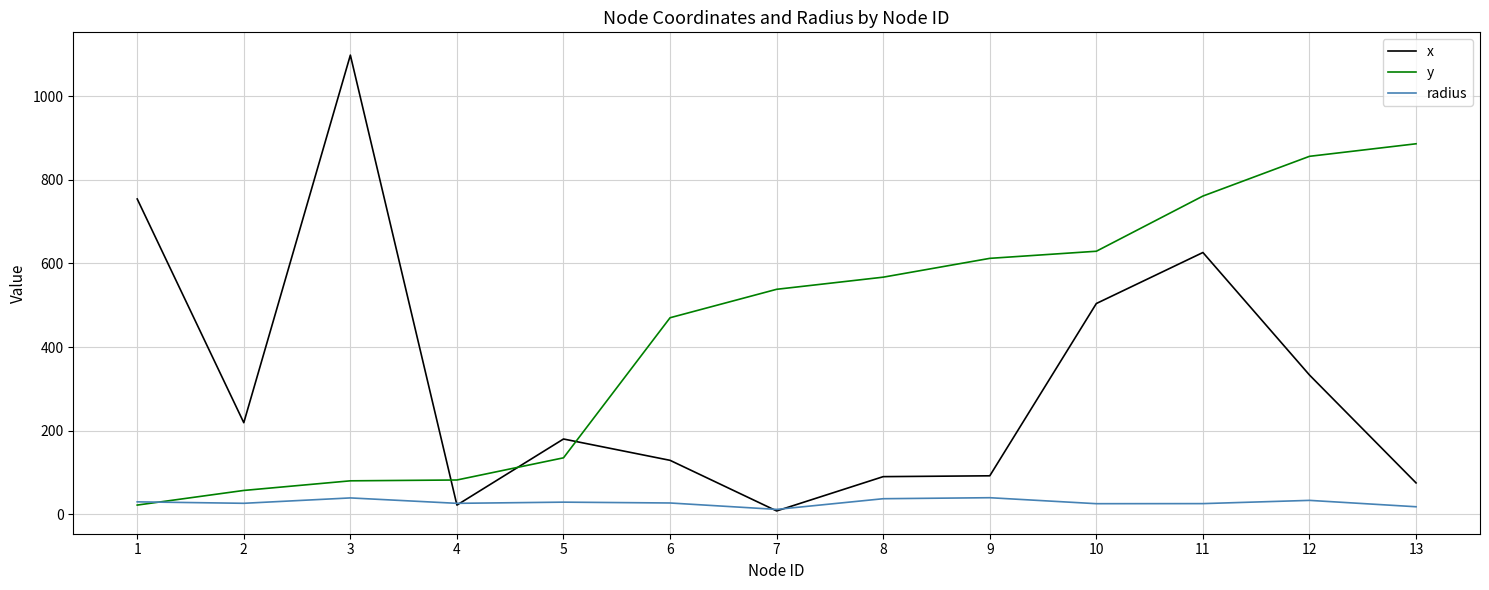

Between 5 and 9, which series saw the biggest shift?

y